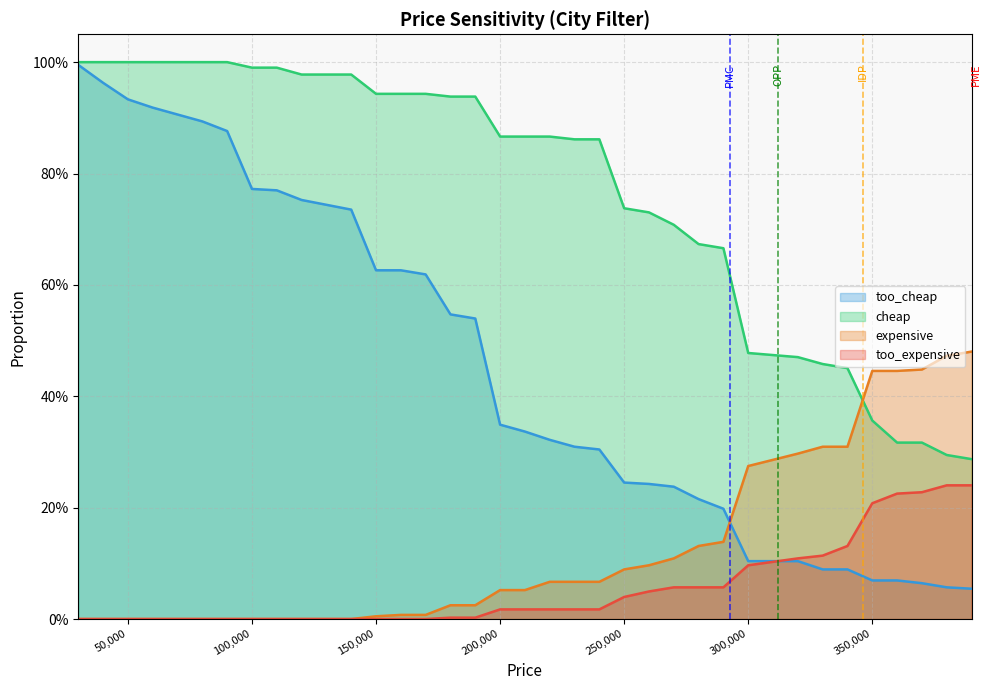

What are all the series names shown in the legend?

too_cheap, cheap, expensive, too_expensive